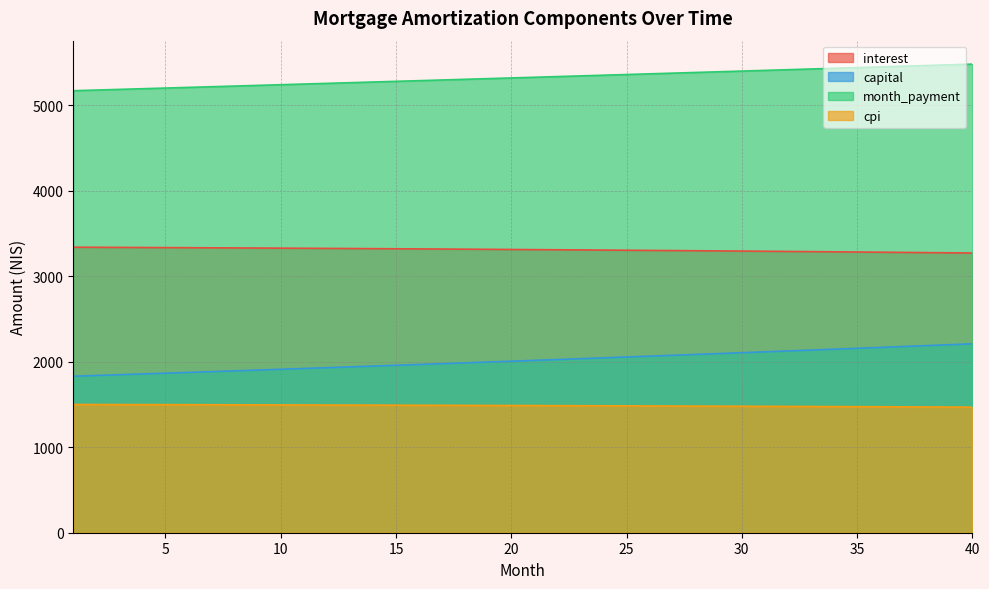

List the series in order of their peak value, lowest first.

cpi, capital, interest, month_payment